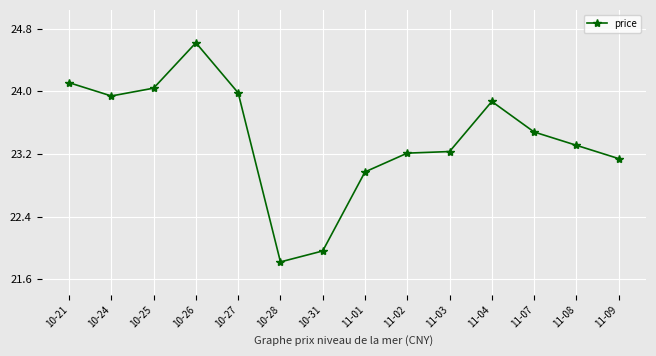

What is the difference between the values at 11-09 and 10-27?

0.8